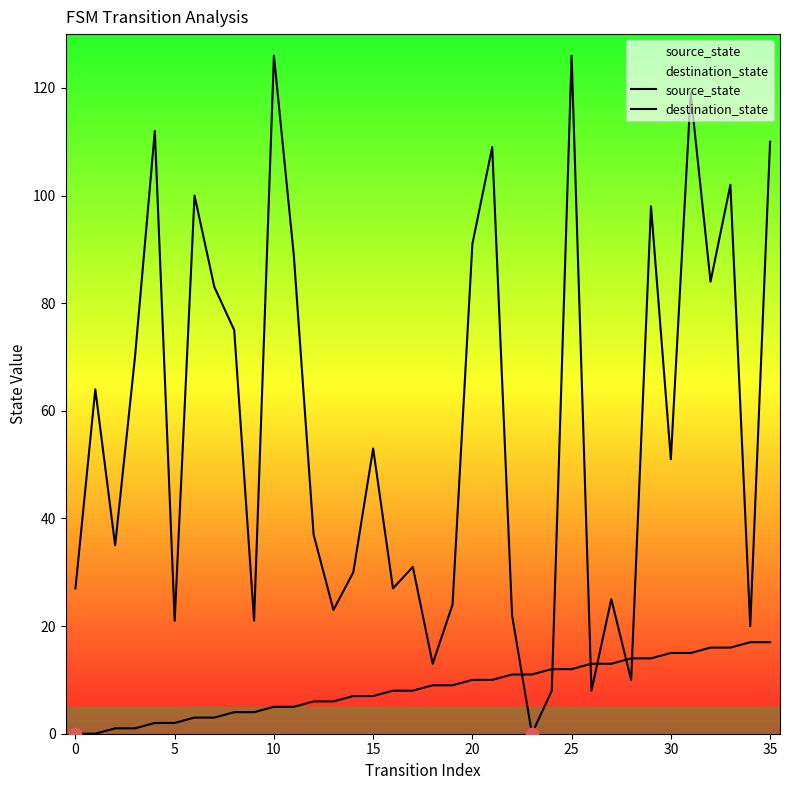

What is the total value across all series at 29?

112